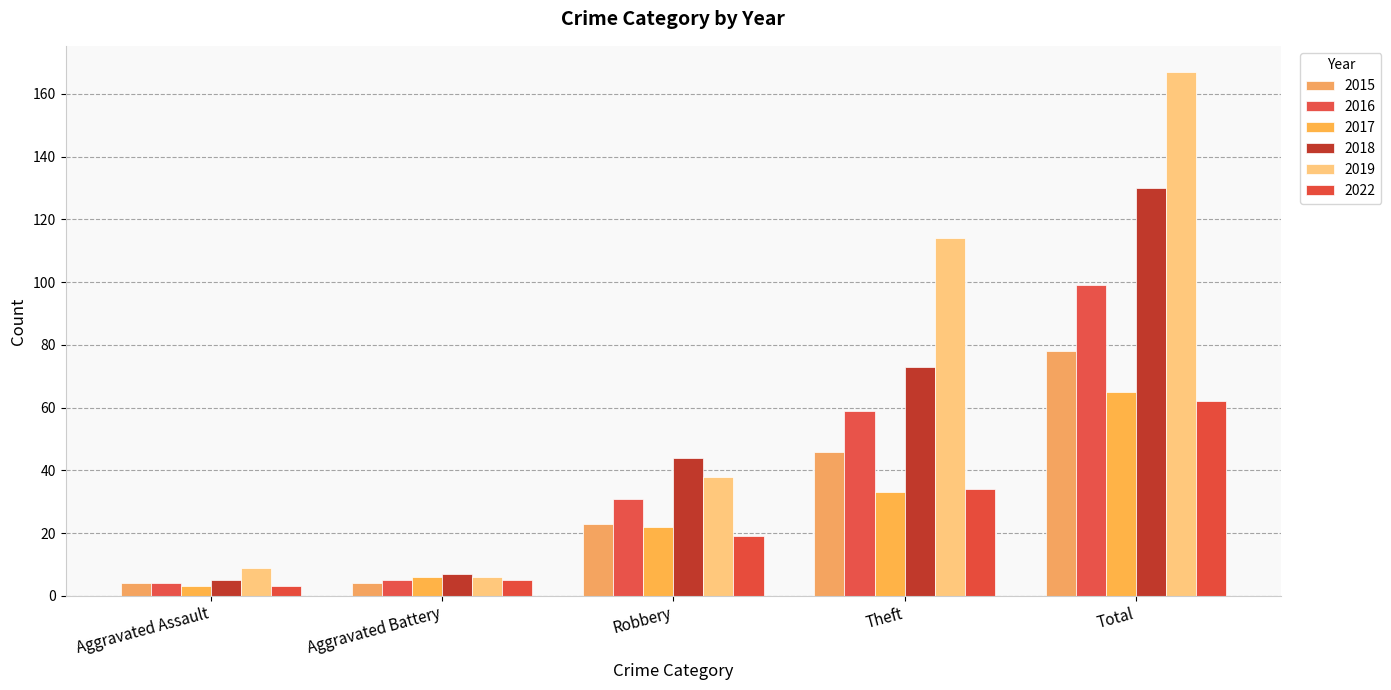

At which category is the sum across all series the highest?

Total